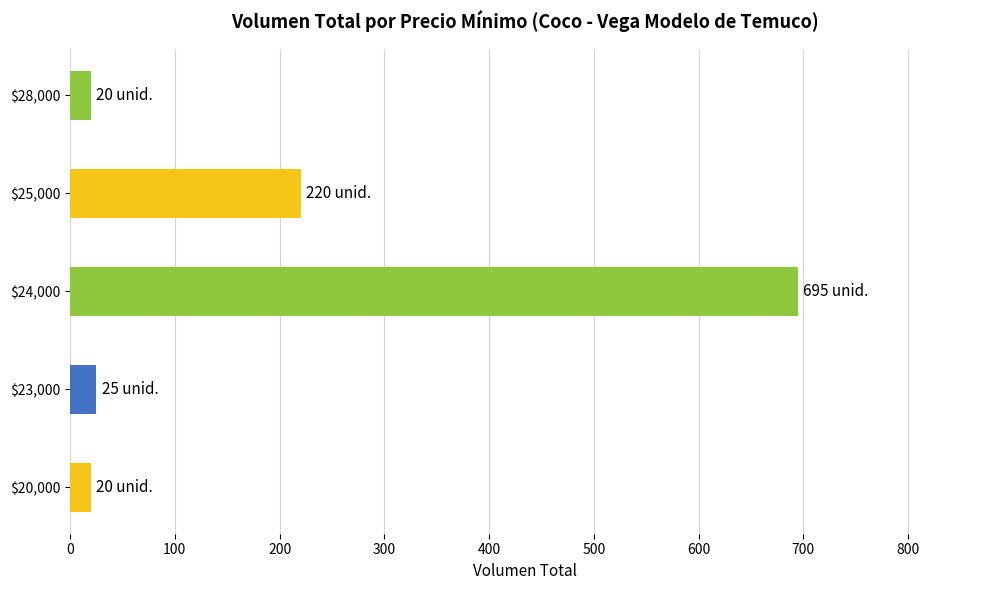

What is the sum of all values?

980